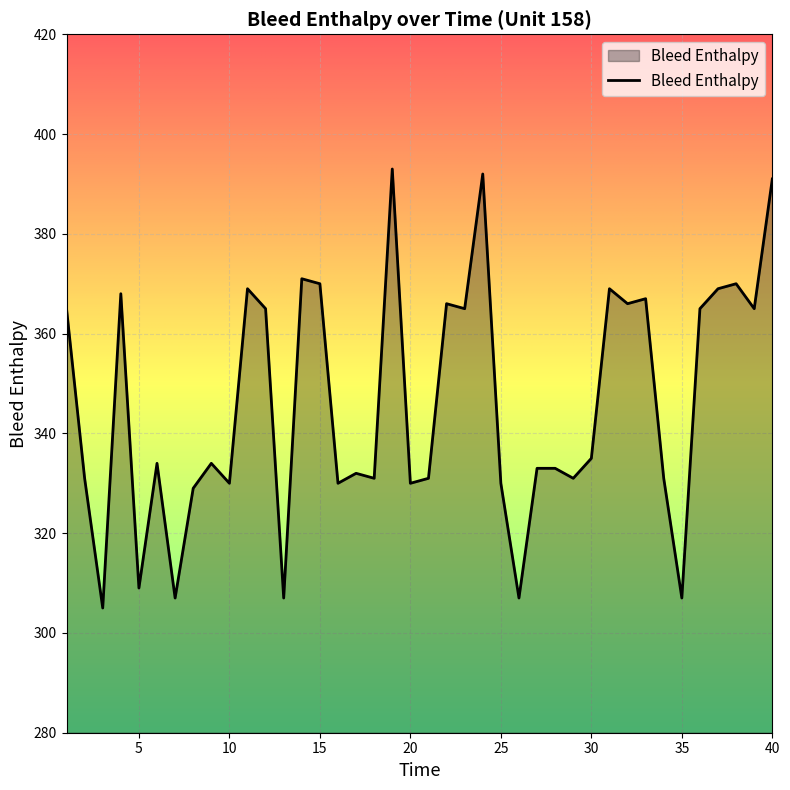

What is the smallest value displayed?

305